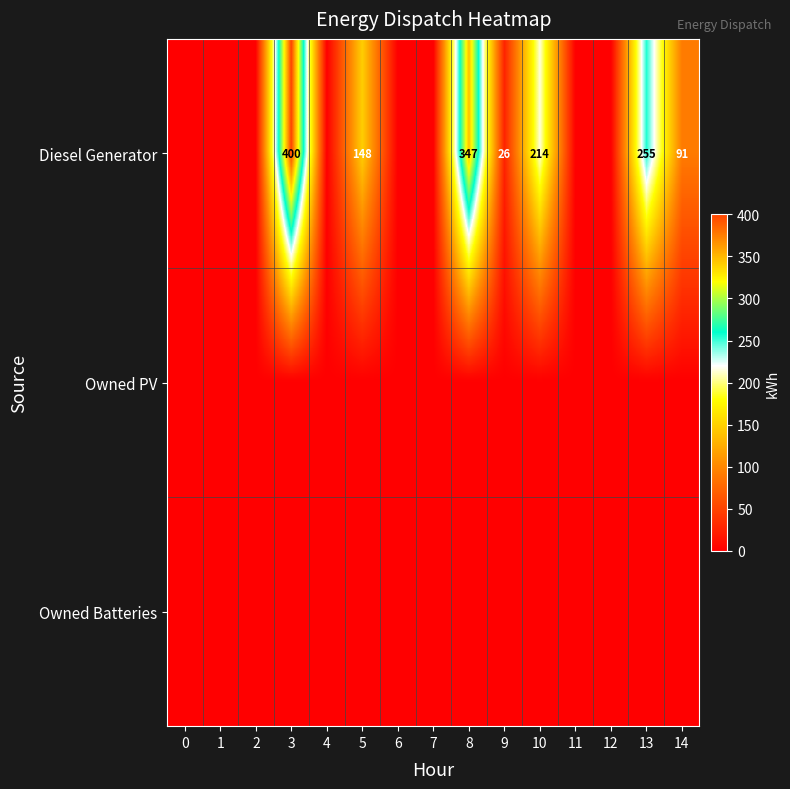

True or false: Diesel Generator has a value of 16 at 9.

False